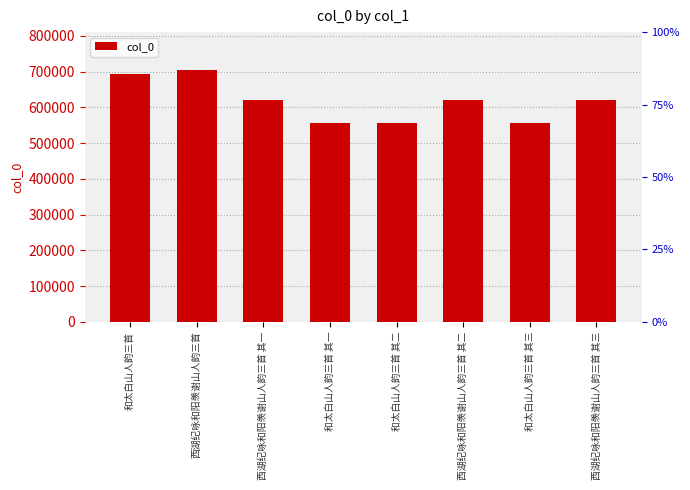

What is the sum of all values?

4928062